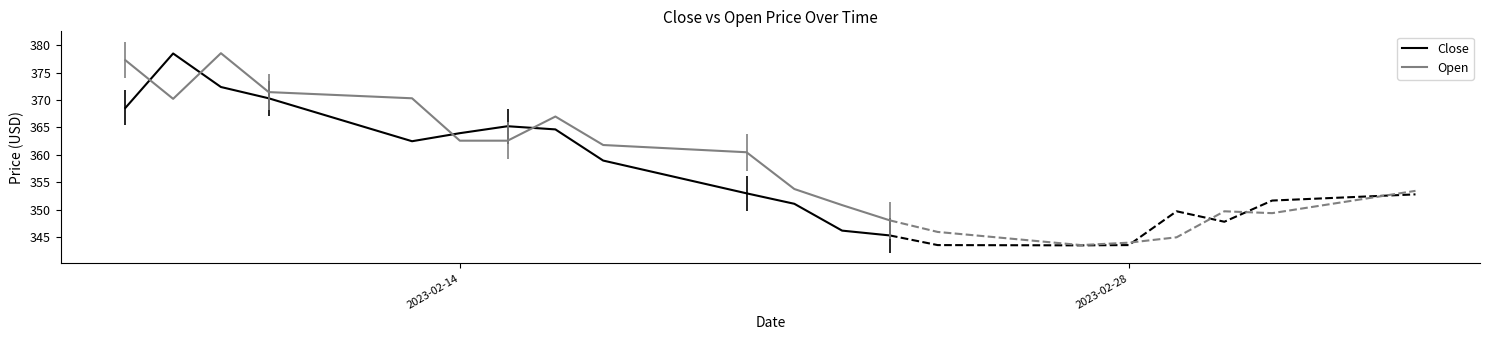

How many intersections are there between Close and Open?

4